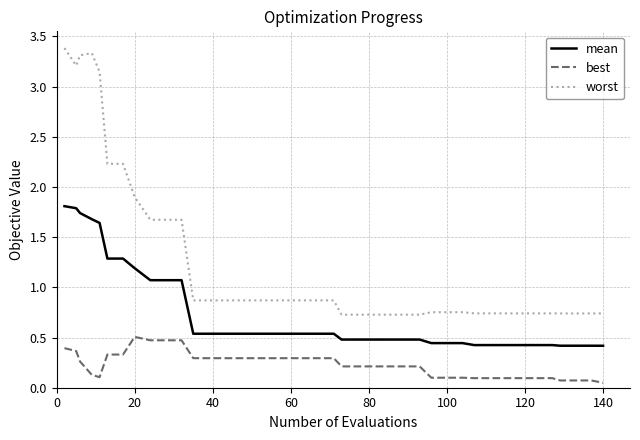

True or false: worst and best intersect in this chart.

False